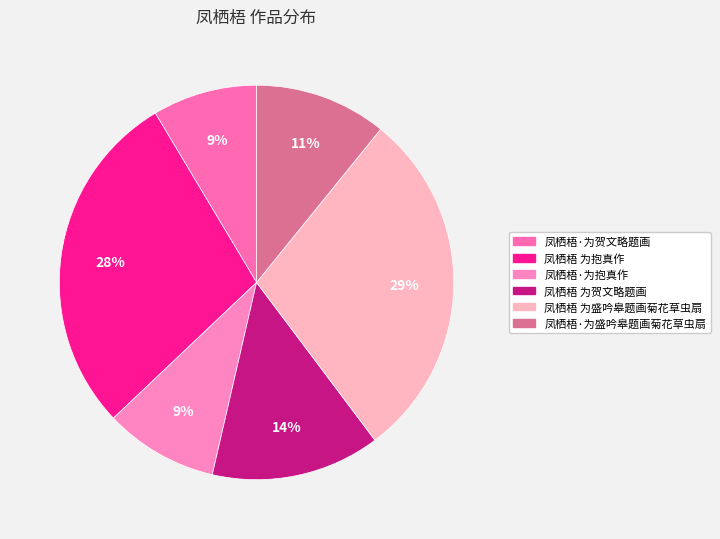

To the nearest percent, what is the combined percentage of 凤栖梧·为抱真作 and 凤栖梧 为抱真作?

38%